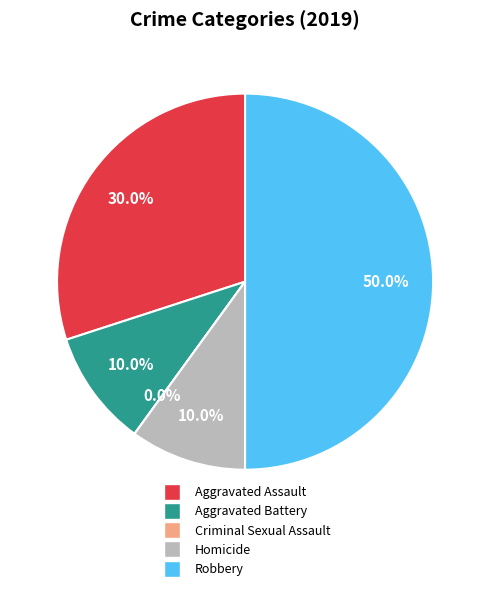

Count the number of slices in the pie.

5